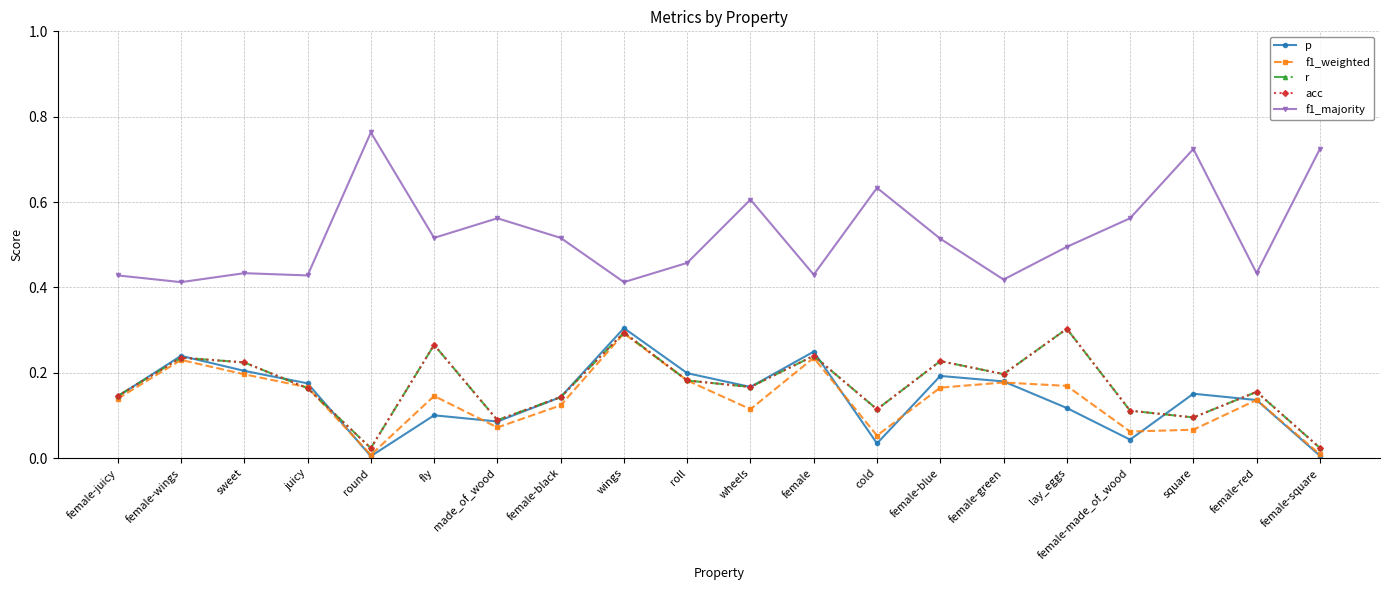

What is the greatest value displayed?

0.8